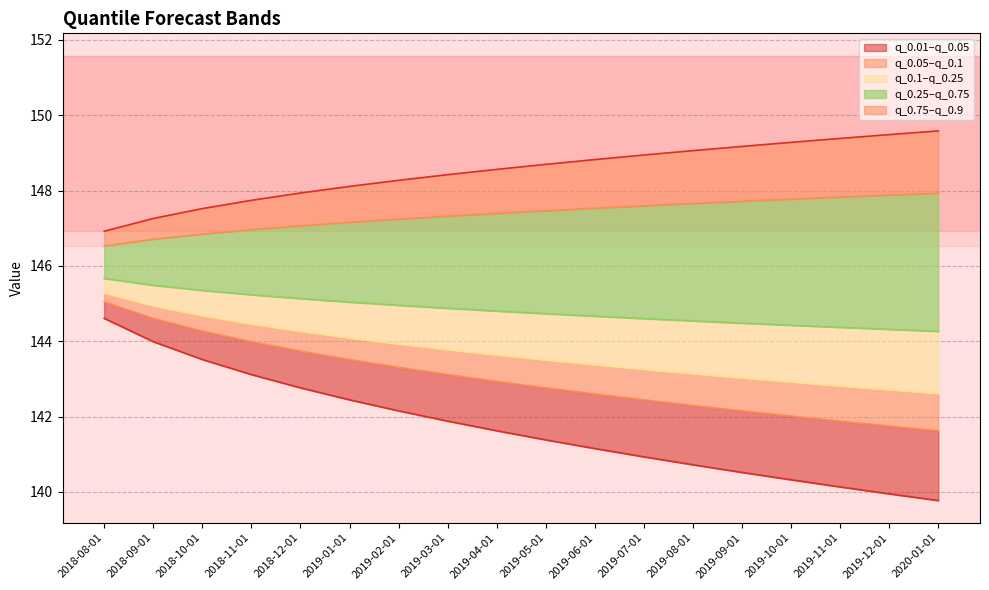

What is the value of the q_0.25 point at the 14th from the left?

144.5